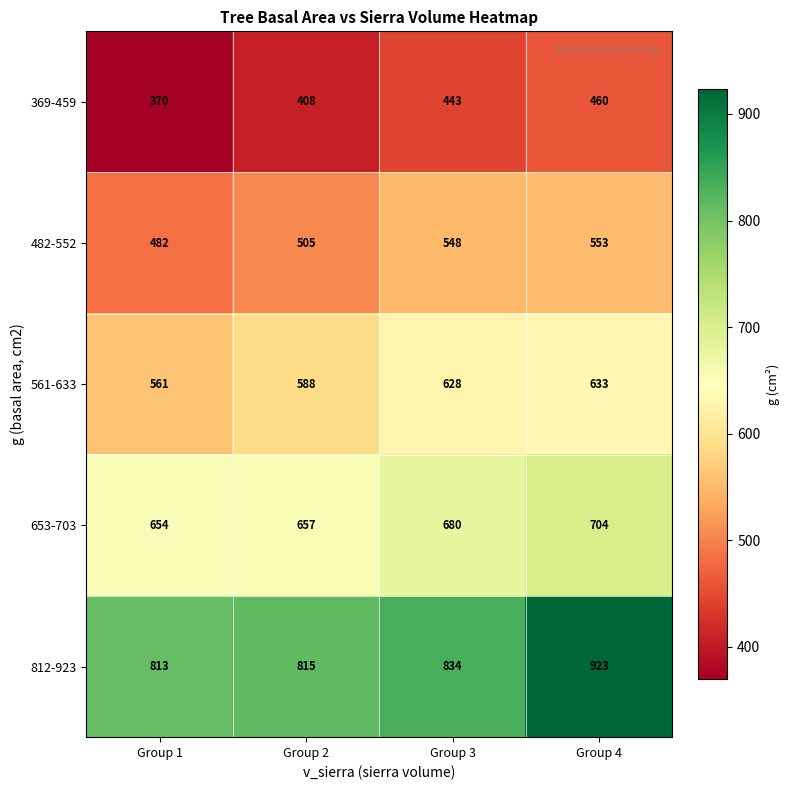

Which series changed the most between Group 1 and Group 2?

369-459